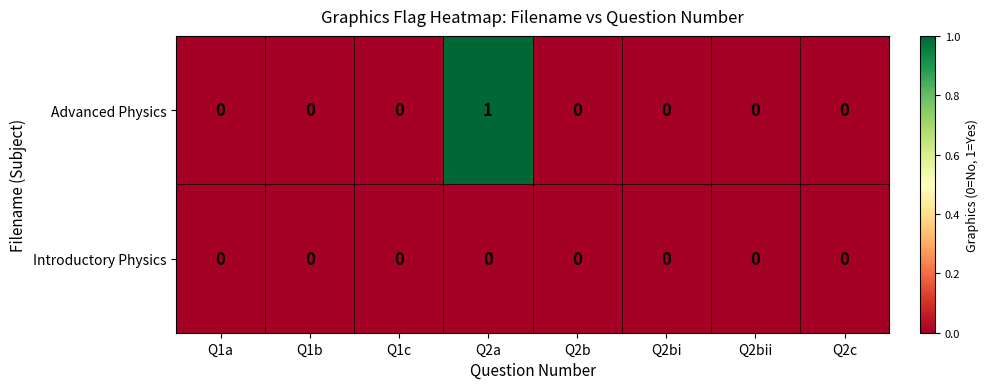

Rank the series by their average value, from lowest to highest.

Introductory Physics, Advanced Physics